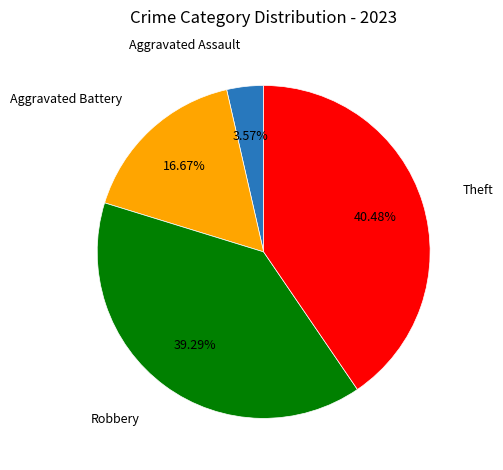

Is there any slice that represents more than half of the pie?

No